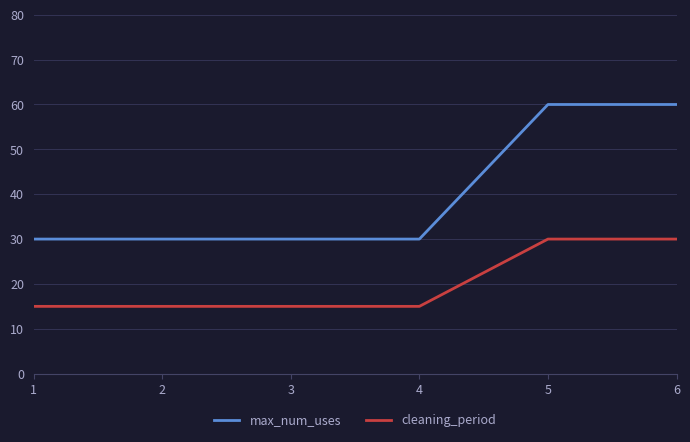

True or false: cleaning_period and max_num_uses intersect in this chart.

False